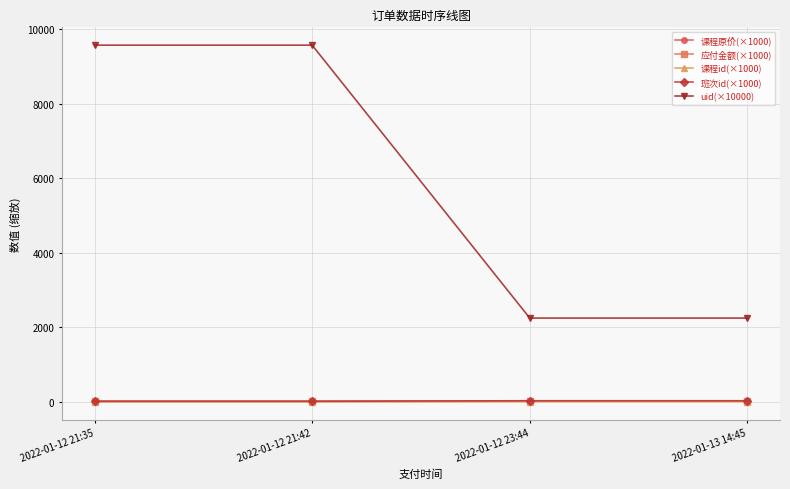

Is the value of uid(×10000) at 2022-01-12 21:35 greater than the value of 课程原价(×1000) at 2022-01-12 21:42?

Yes